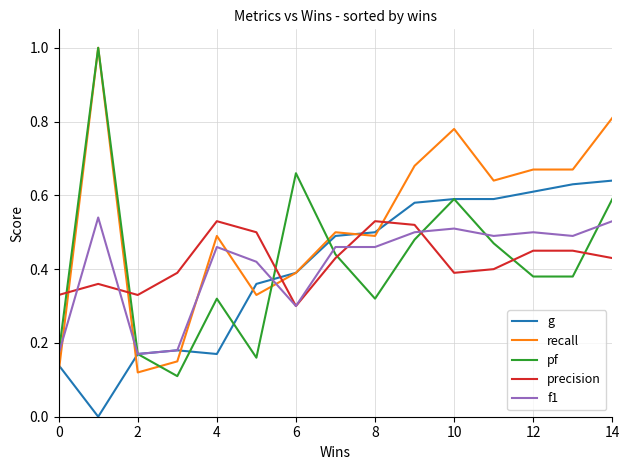

What is the greatest value displayed?

1.0